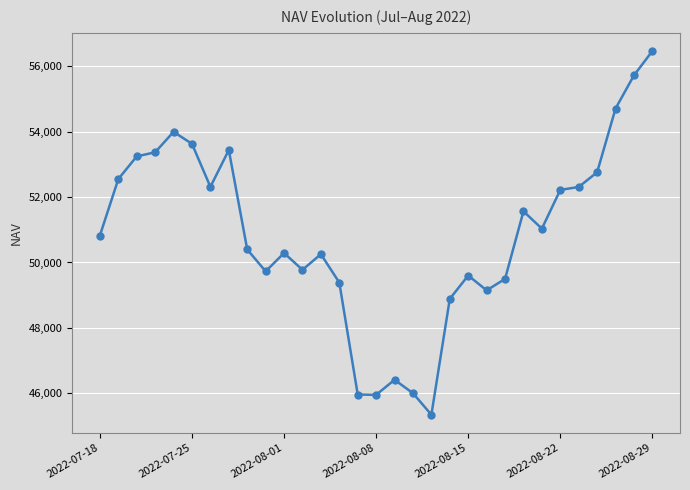

What is the difference between the maximum and second lowest values?

10516.4